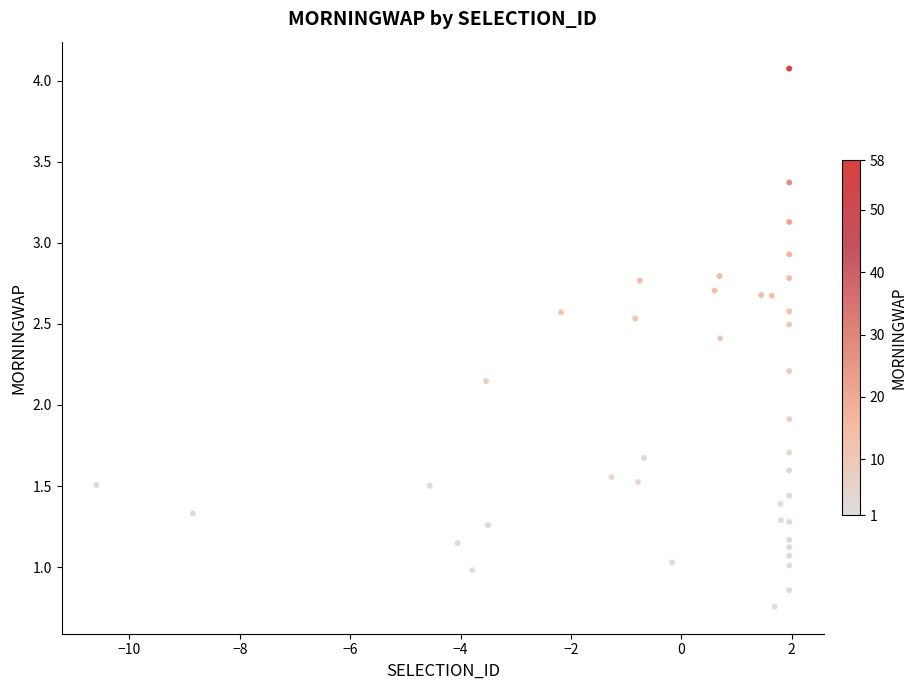

What Y value in the scatter plot is closest to 2?

1.9